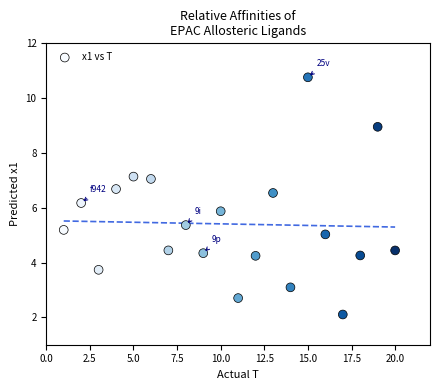

What is the range of X values (max minus min)?

19.0